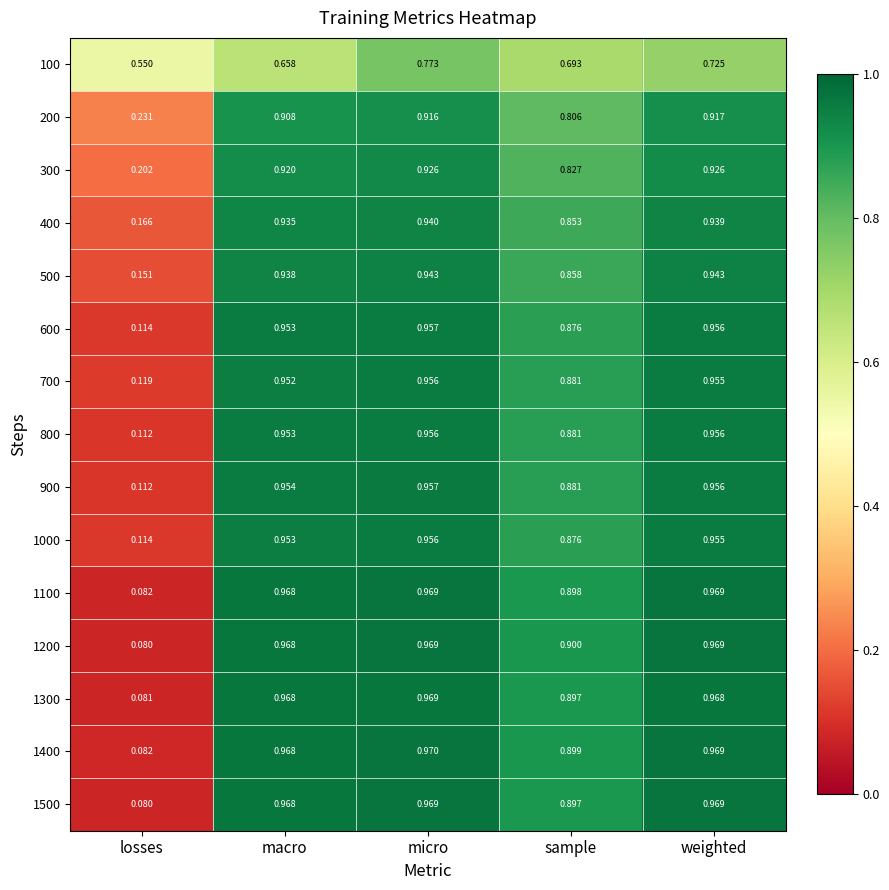

At which label does 100 reach its peak?

micro